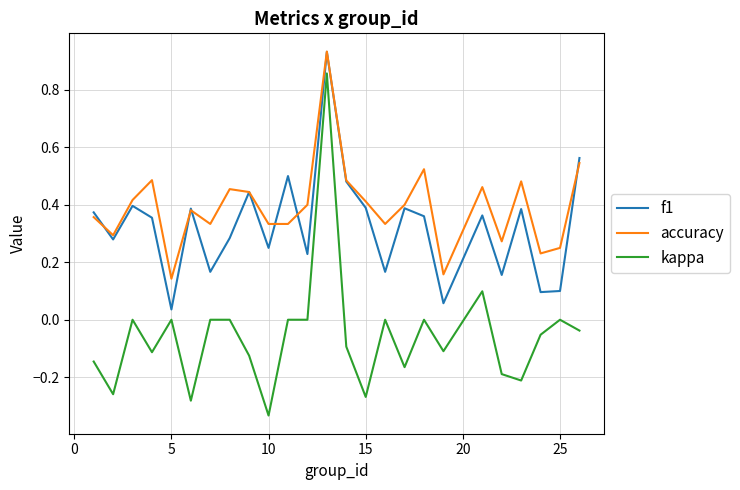

Rank the series by their average value, from highest to lowest.

accuracy, f1, kappa